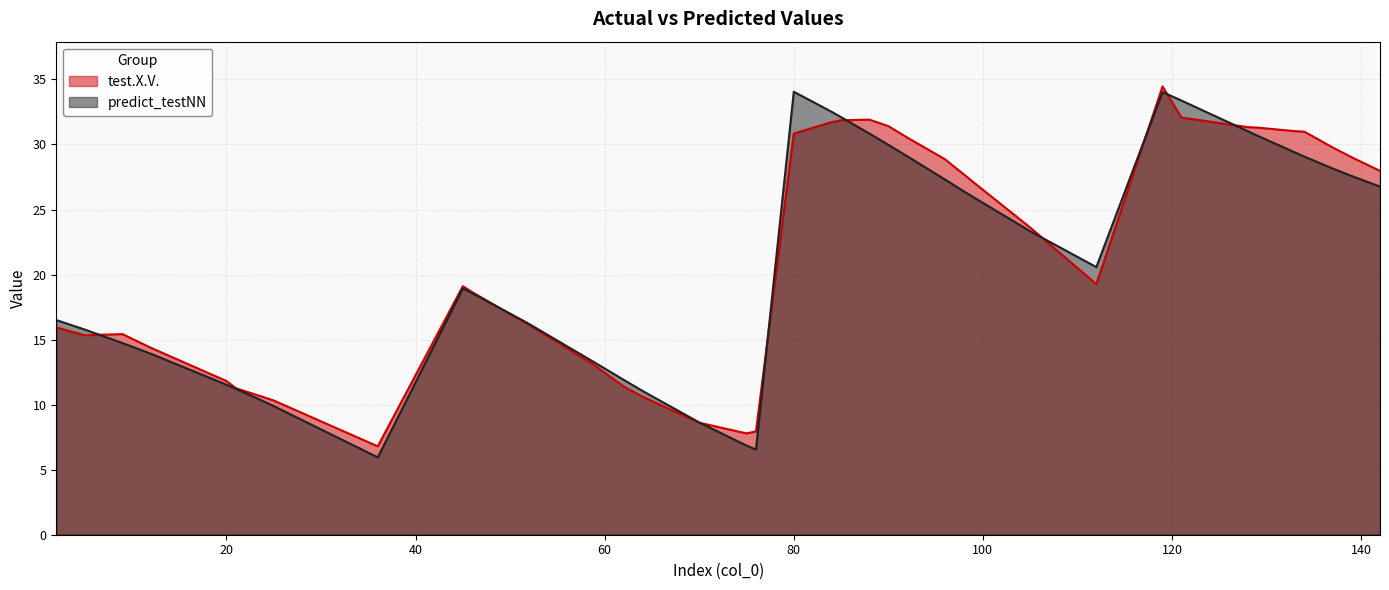

How many series are shown in this chart?

2